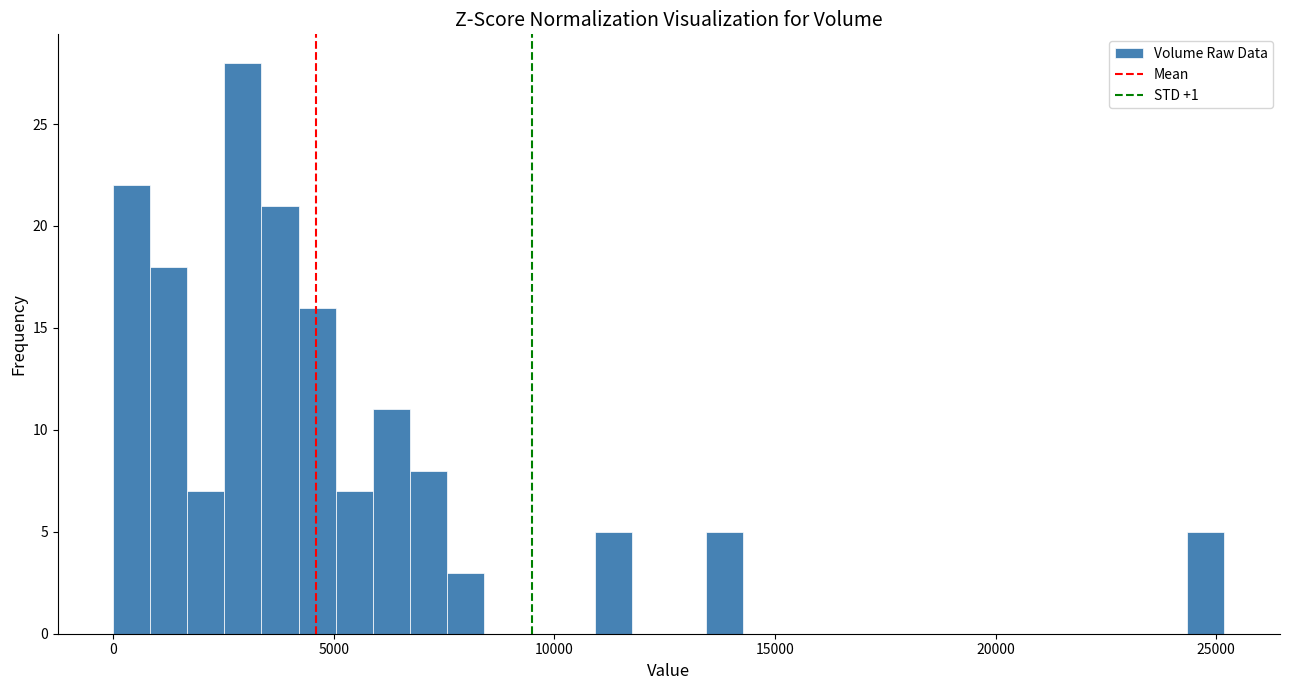

Around what value on the x-axis is the tallest bar? Give the approximate position of its centre, as read against the axis.

3000